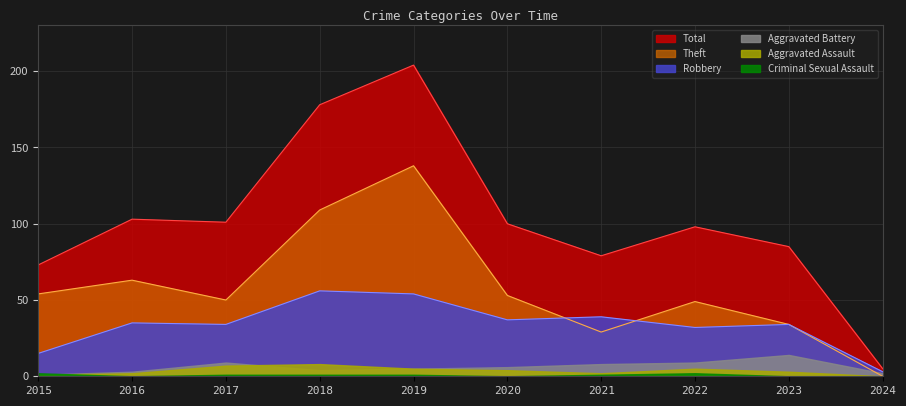

At which category is the sum across all series the highest?

2019